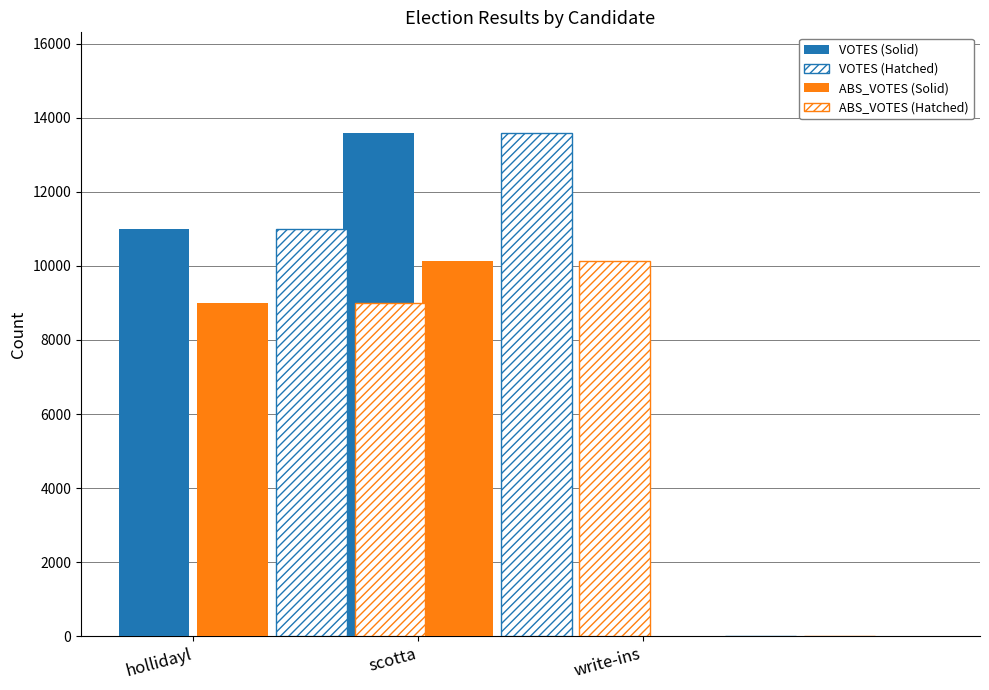

At how many categories does at least one series exceed 5509?

2